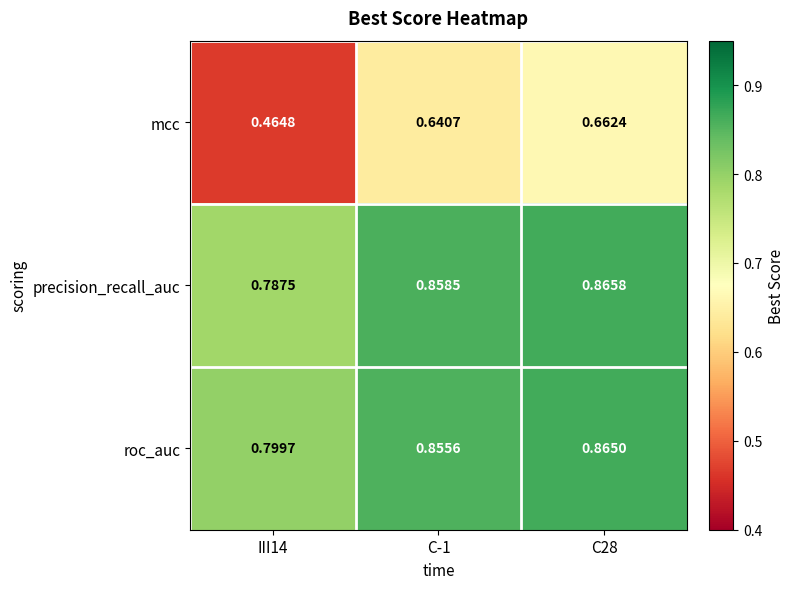

Rank the series by their maximum value, from highest to lowest.

precision_recall_auc, roc_auc, mcc